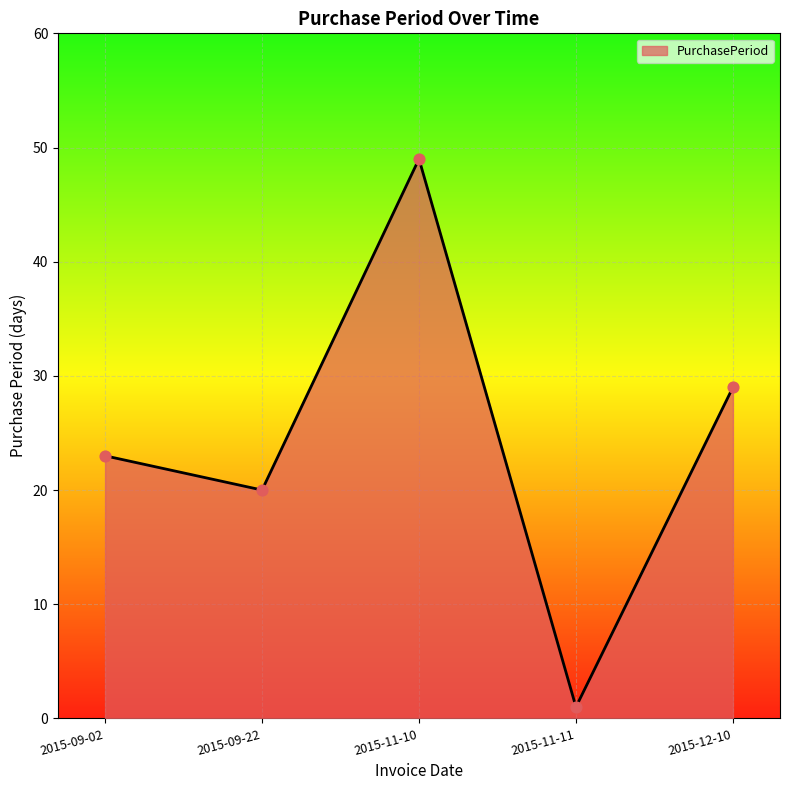

Which has a higher value, 2015-11-10 or 2015-09-02?

2015-11-10